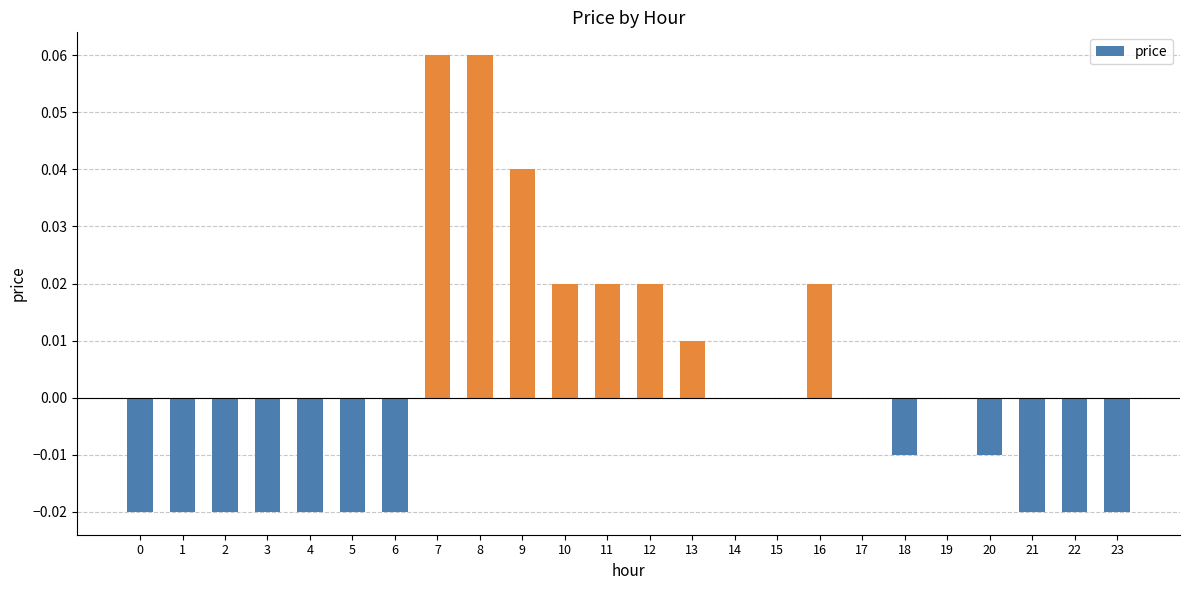

Which has a higher value, 23 or 13?

13